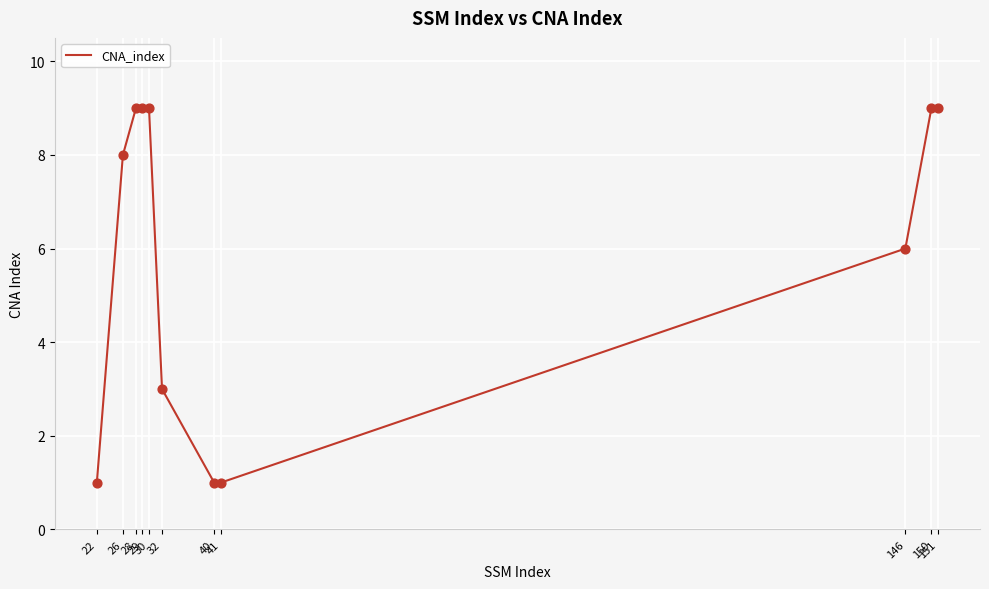

What is the change in value from 26 to 150?

+1